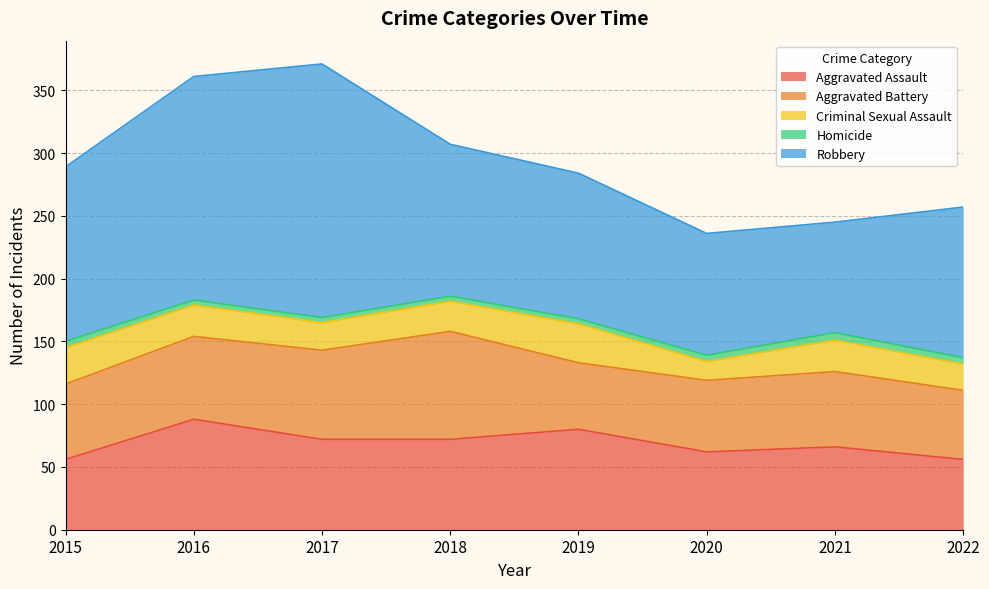

True or false: Aggravated Assault has a value of 45 at 2016.

False